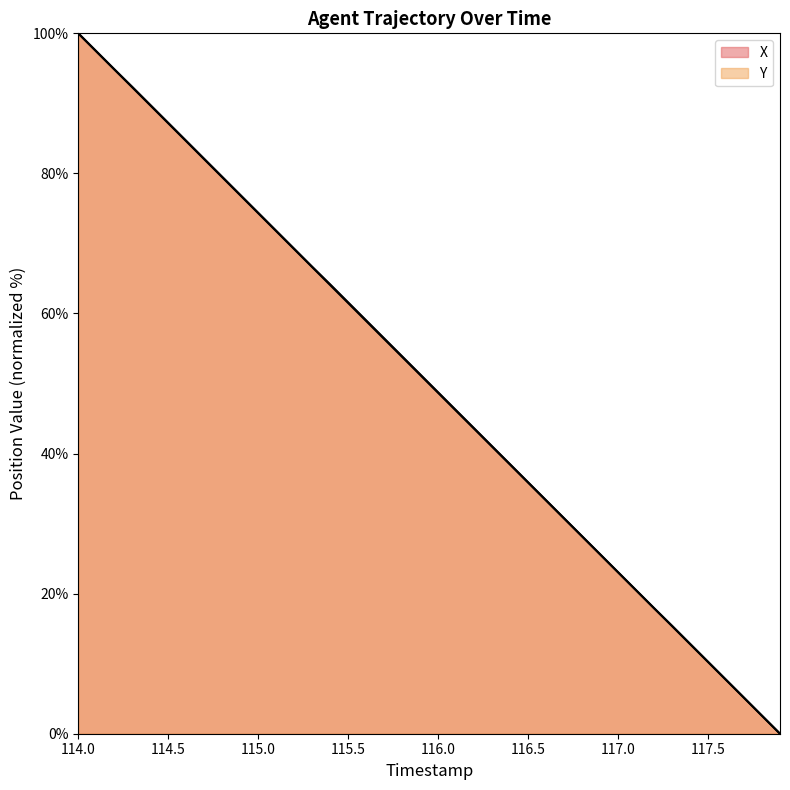

How many values in X are above zero?

39